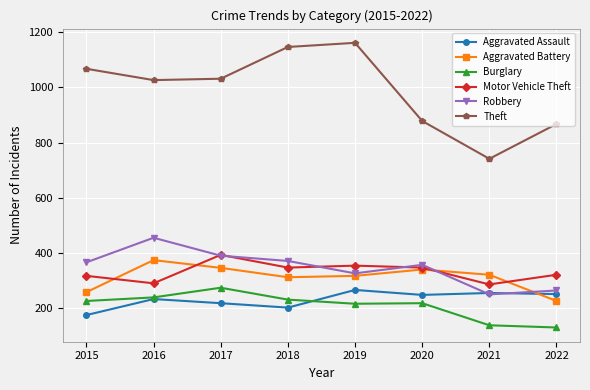

True or false: Motor Vehicle Theft and Aggravated Assault cross at least once.

False